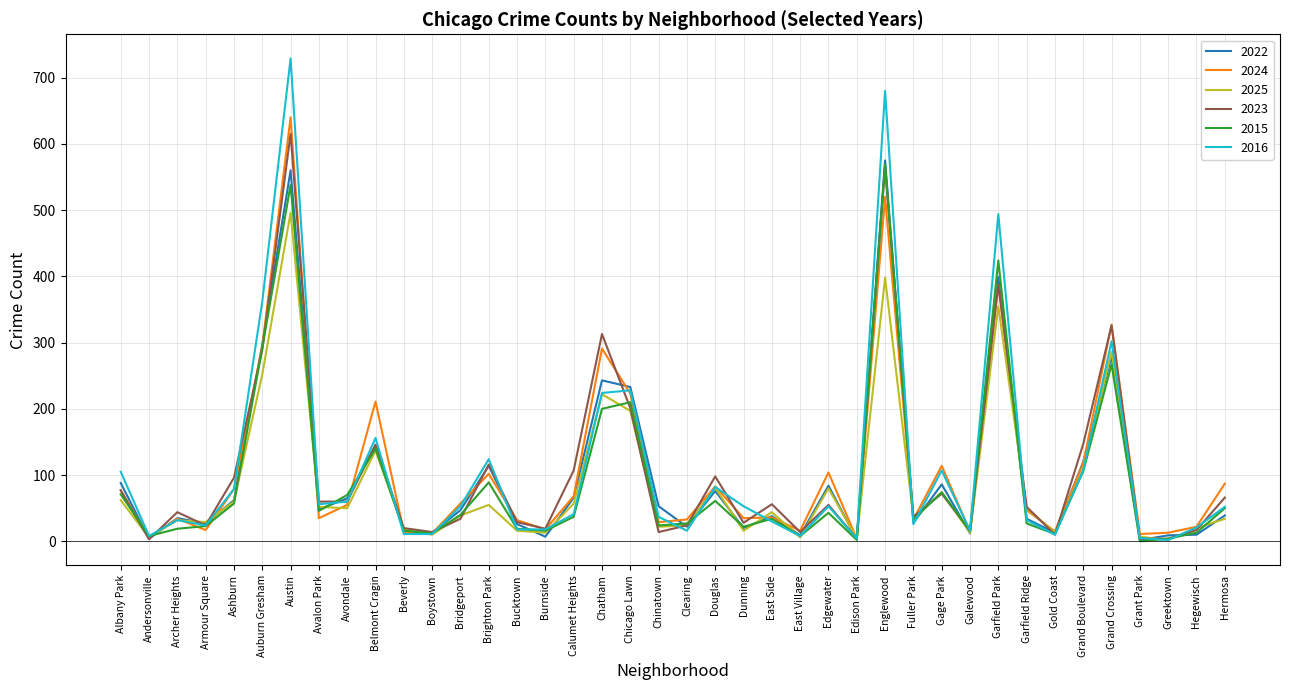

What is the sum of the 2025 values at Beverly and Austin?

514